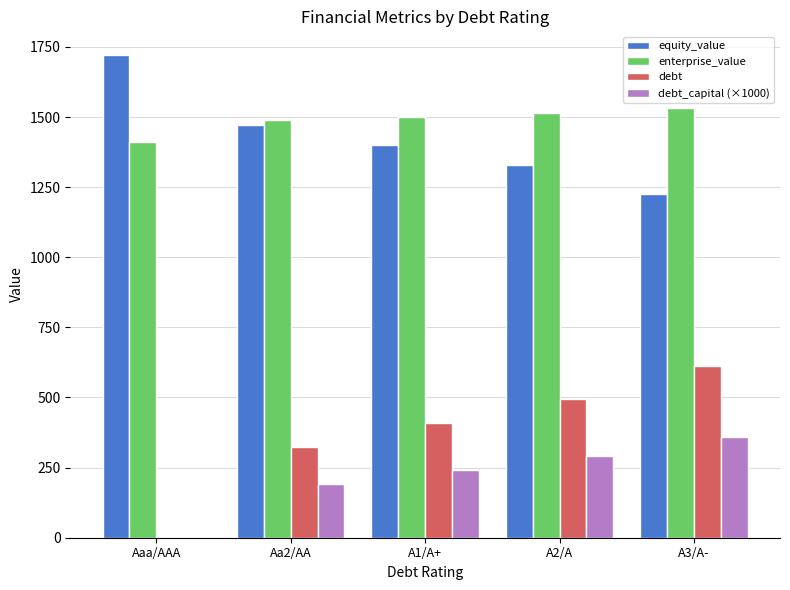

Is it true that equity_value equals 1719.5 at Aaa/AAA?

True